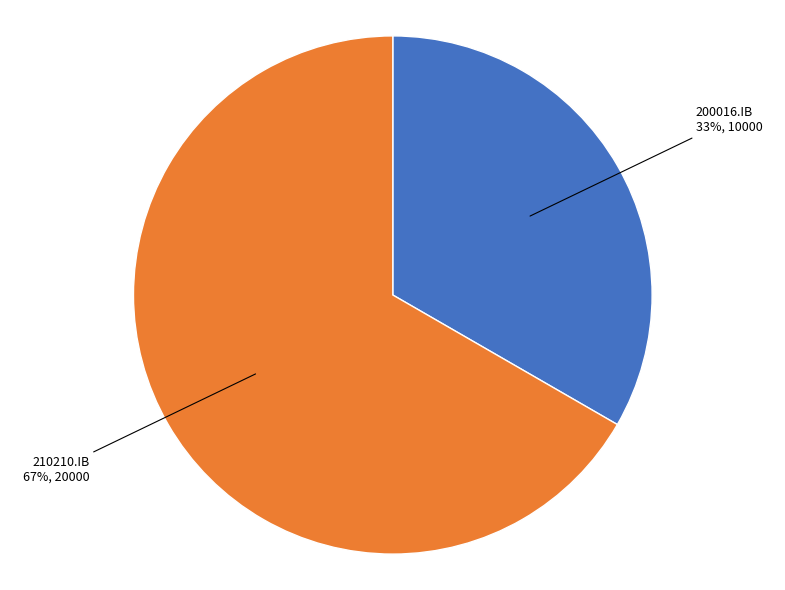

To the nearest percent, what is the combined percentage of 210210.IB and 200016.IB?

100%